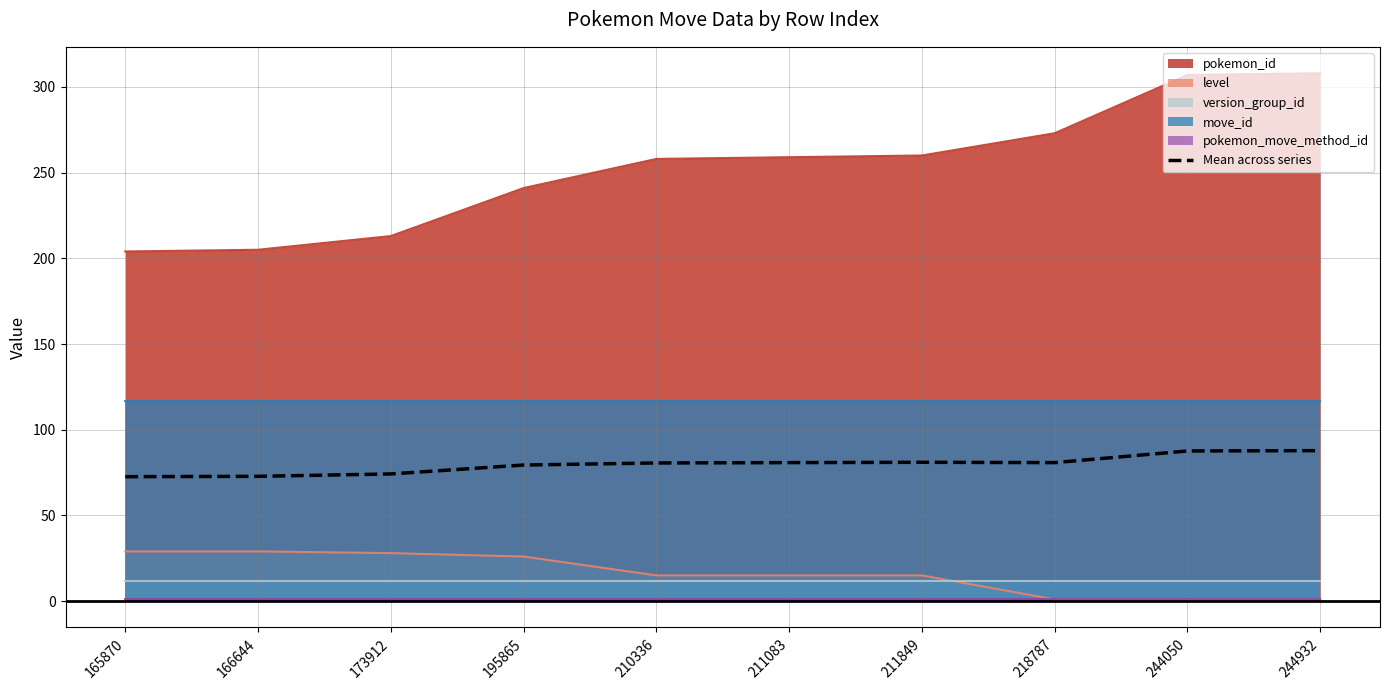

Where is the first local maximum?

211849